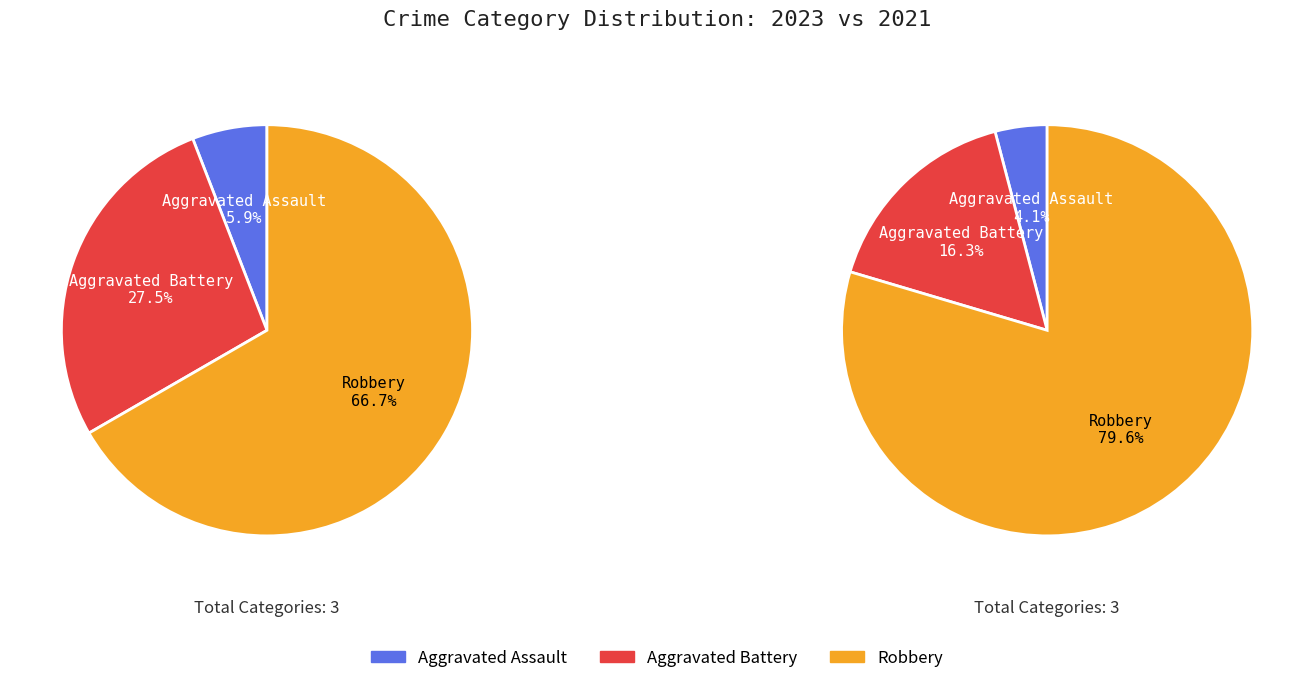

The Aggravated Assault slice represents 17% of the pie. True or false?

False